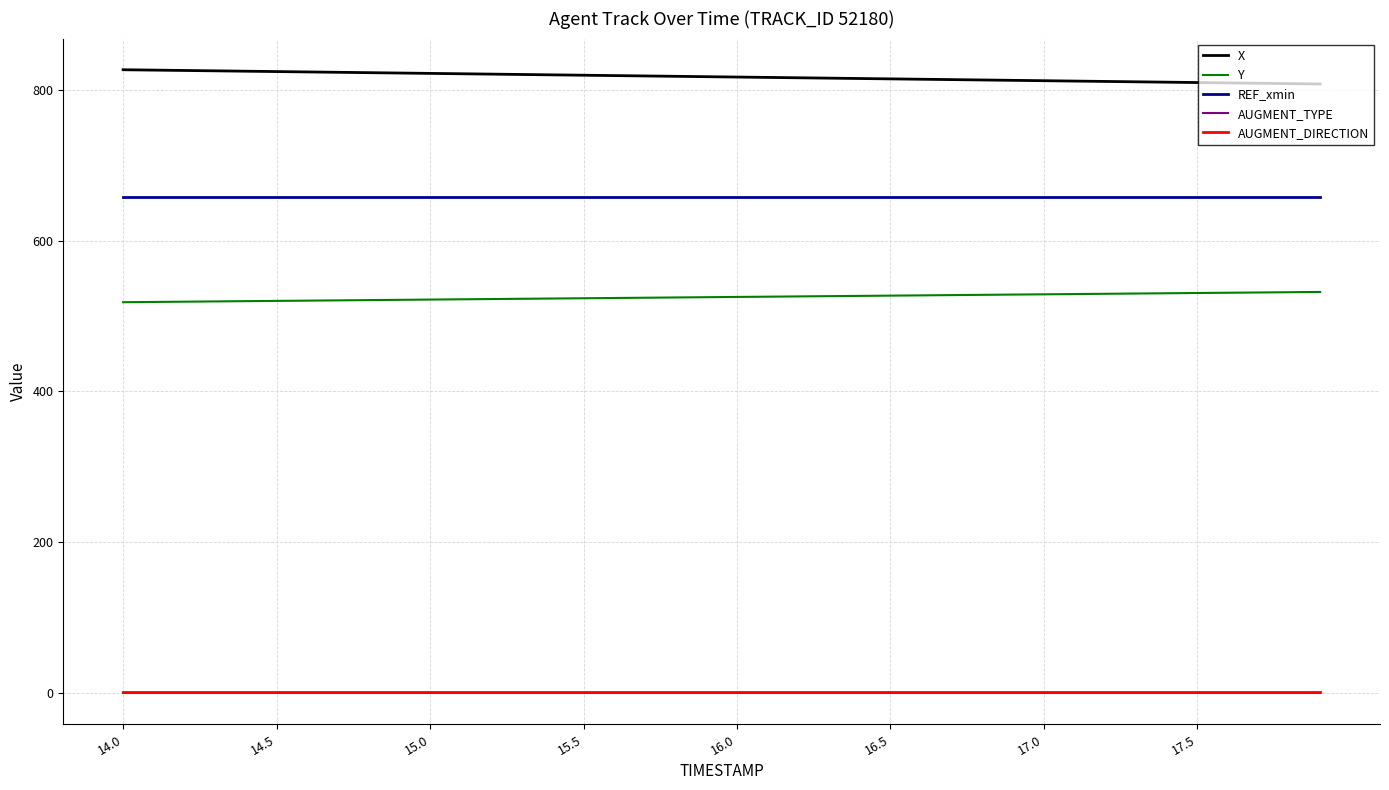

True or false: X and AUGMENT_DIRECTION intersect in this chart.

False